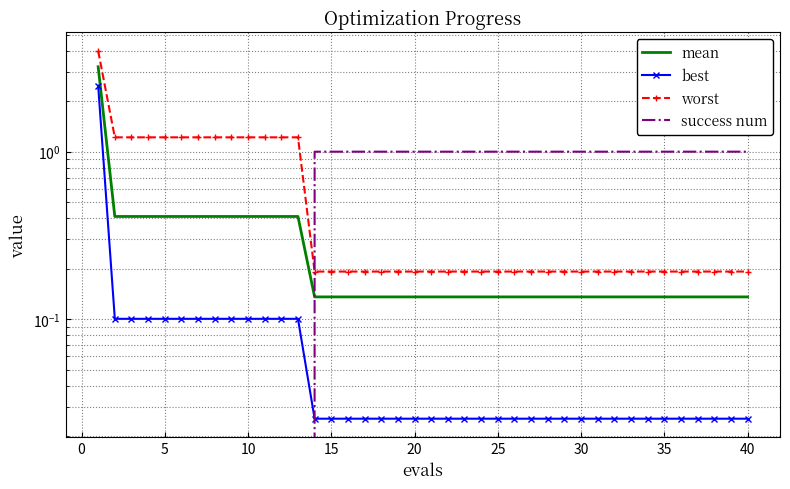

What are all the series names shown in the legend?

mean, best, worst, success num